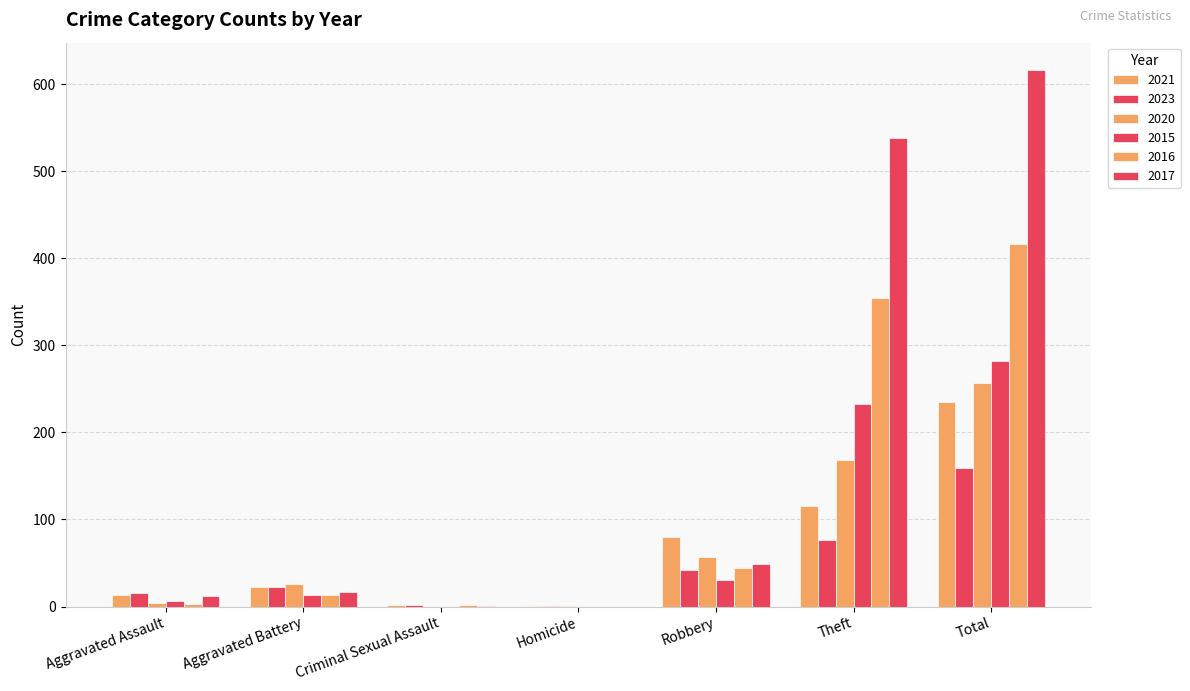

Between Aggravated Assault and Criminal Sexual Assault, which series saw the biggest shift?

2023